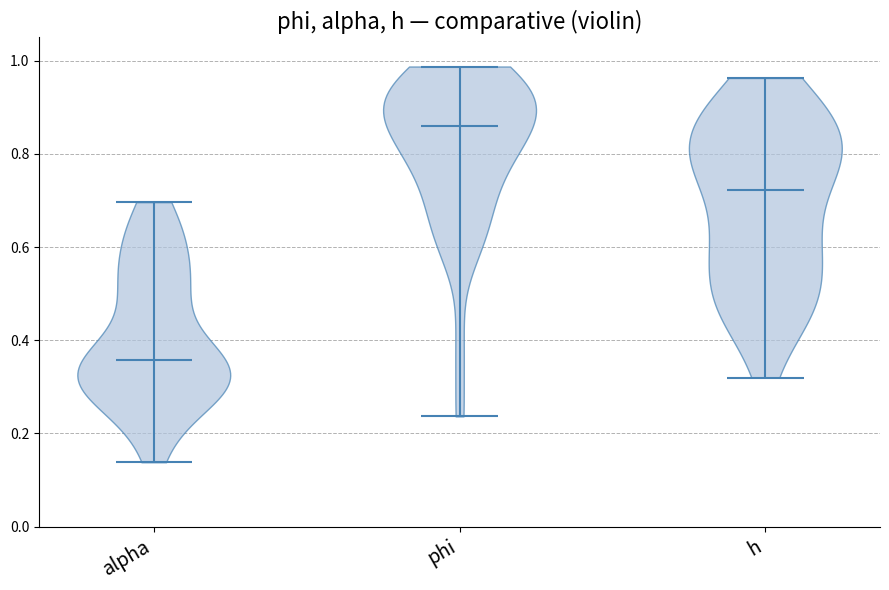

Reading left to right, read every violin against the y-axis: where its median line is, and the lowest and highest points it reaches. The values are not printed on the chart, so give them approximately, as read against the axis.

alpha: median line 0.36, lowest point 0.14, highest point 0.70
phi: median line 0.86, lowest point 0.24, highest point 0.98
h: median line 0.72, lowest point 0.32, highest point 0.96